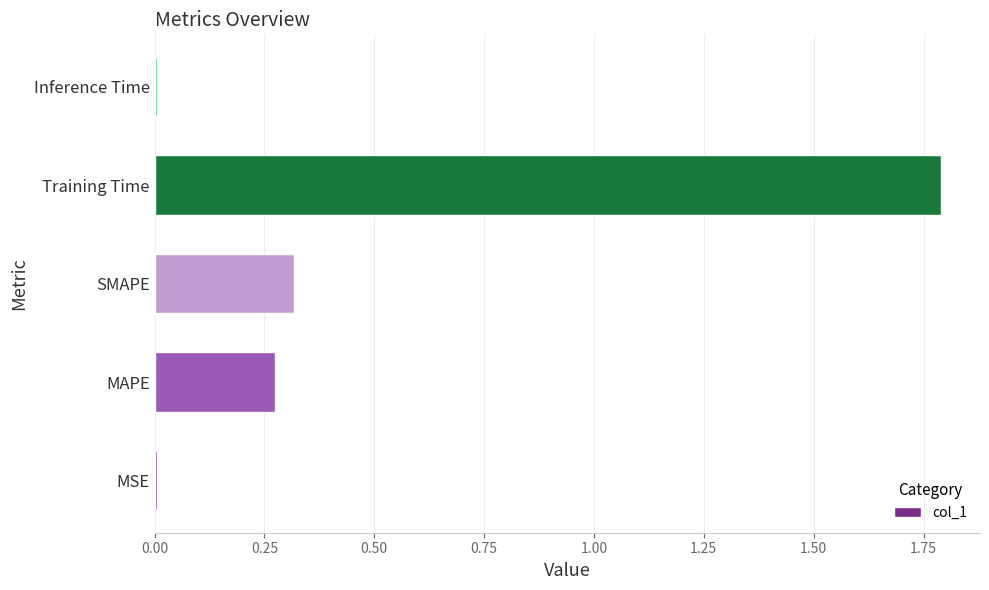

What is the sum of all values?

2.4